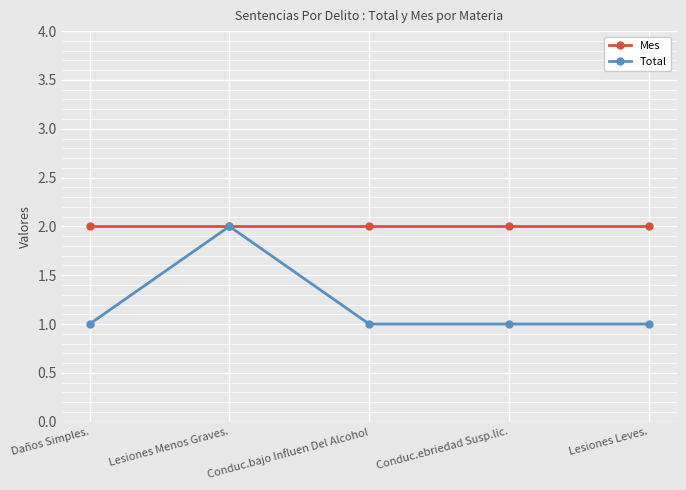

How many data points does each series have?

5